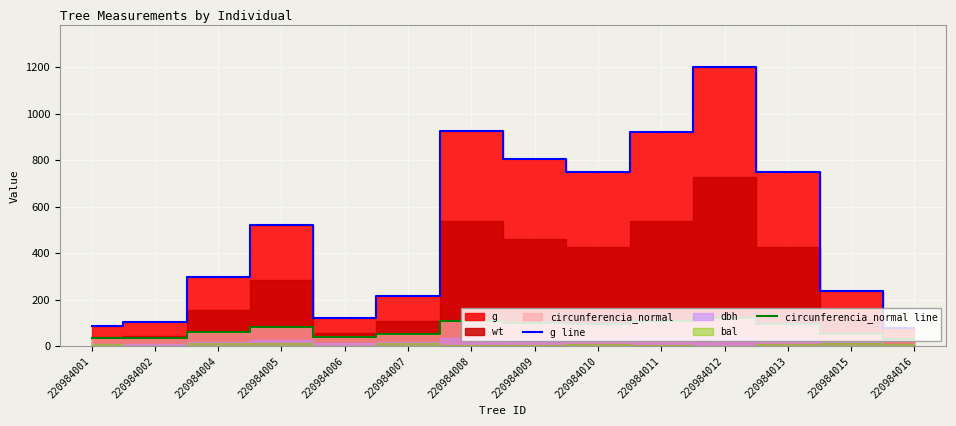

The value of g line at 220984012 is 790.9. True or false?

False